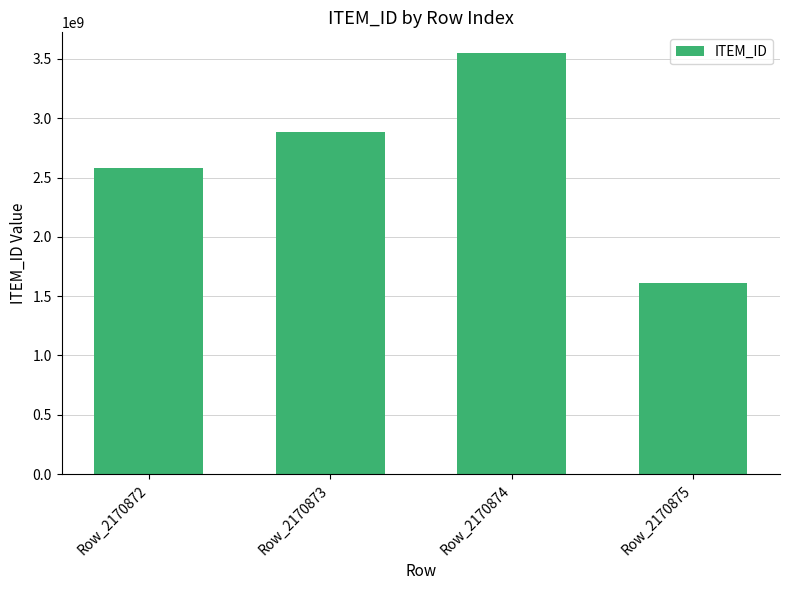

True or false: the data shows 339537867 at Row_2170875.

False